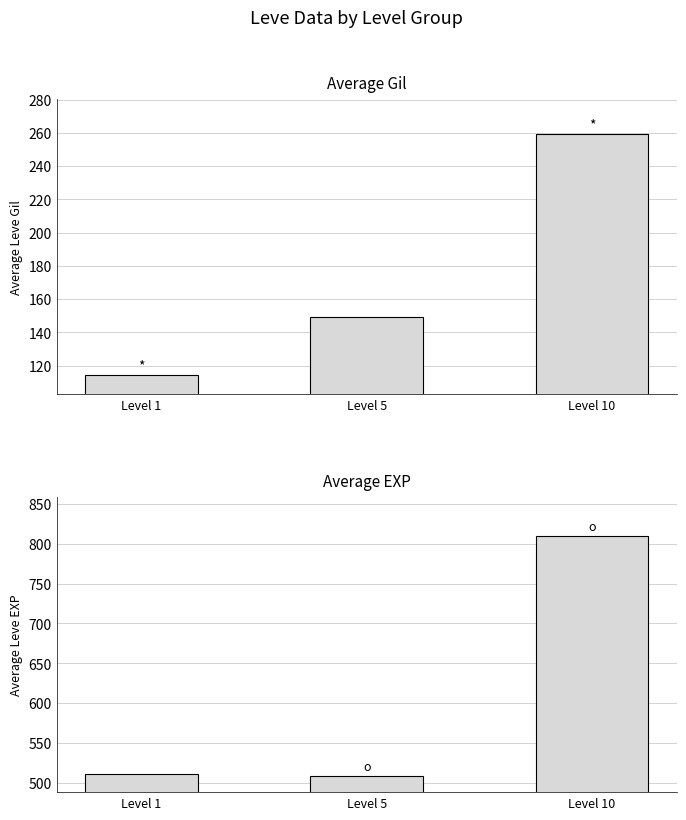

What is the sum of the Average EXP values at Level 1 and Level 5?

1018.5